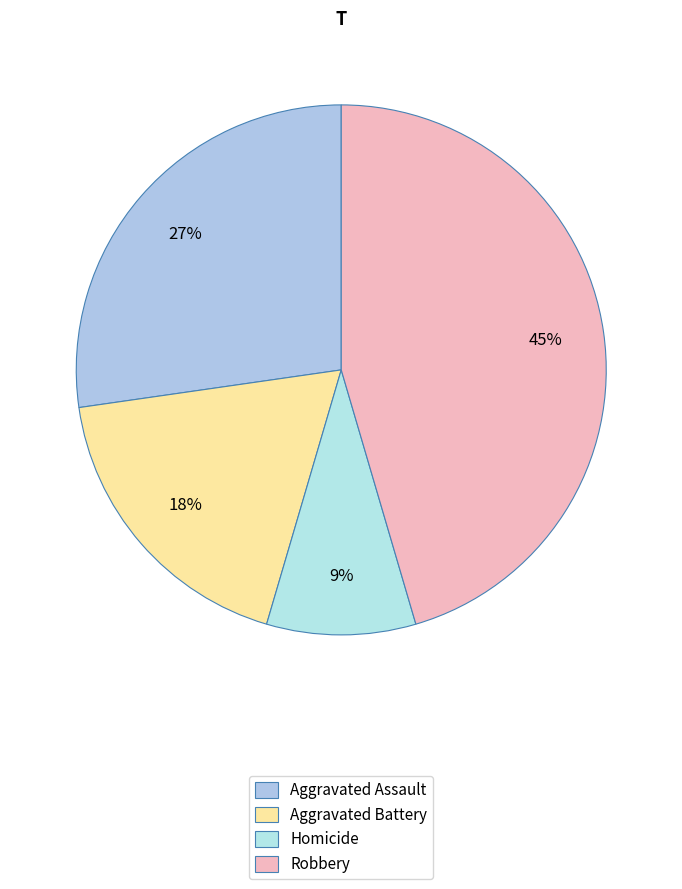

Count the number of slices in the pie.

4